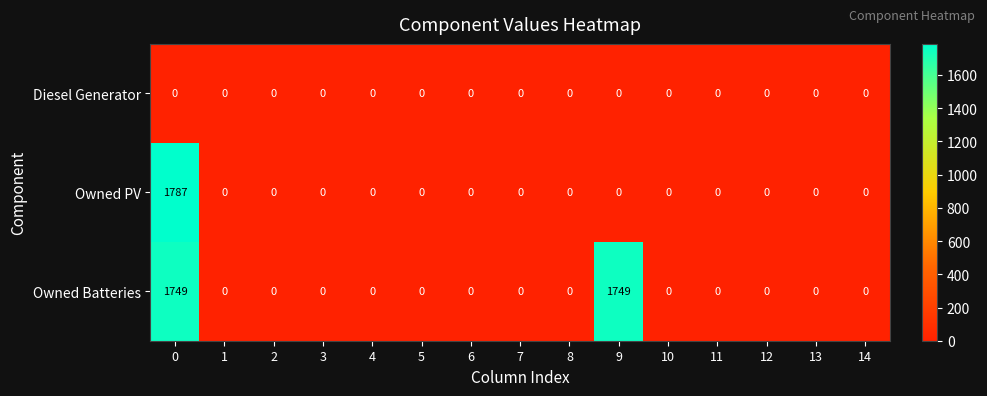

What is the difference between the maximum and minimum values in the Owned Batteries series?

1749